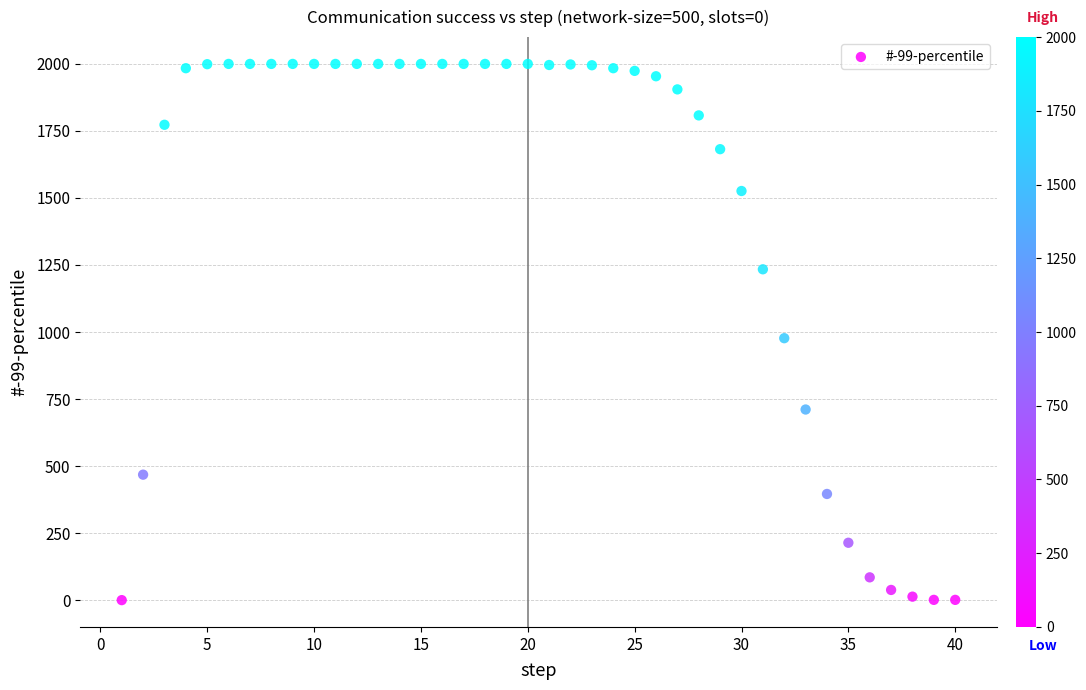

What is the range of Y values (max minus min)?

2000